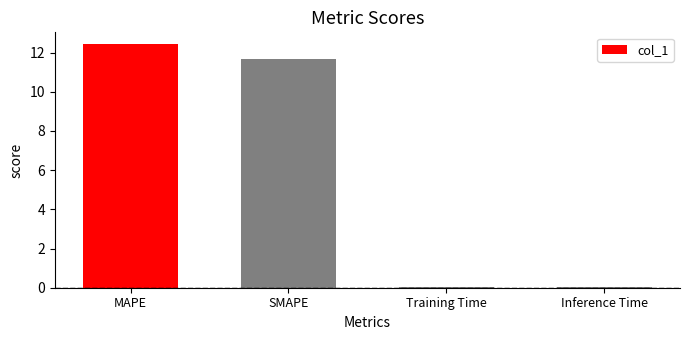

What is the sum of all values?

24.1